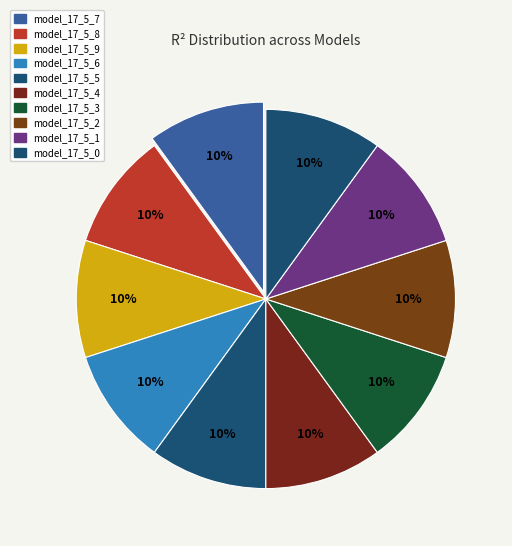

To the nearest percent, what is the combined percentage of model_17_5_1 and model_17_5_9?

20%